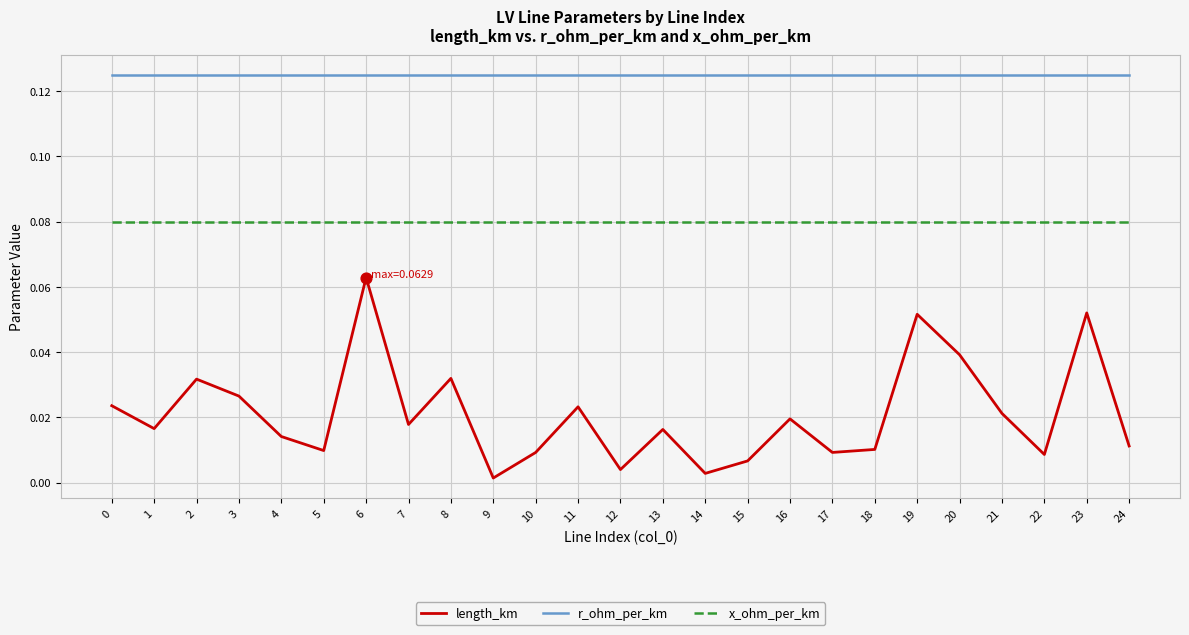

What is the total value across all series at 11?

0.2